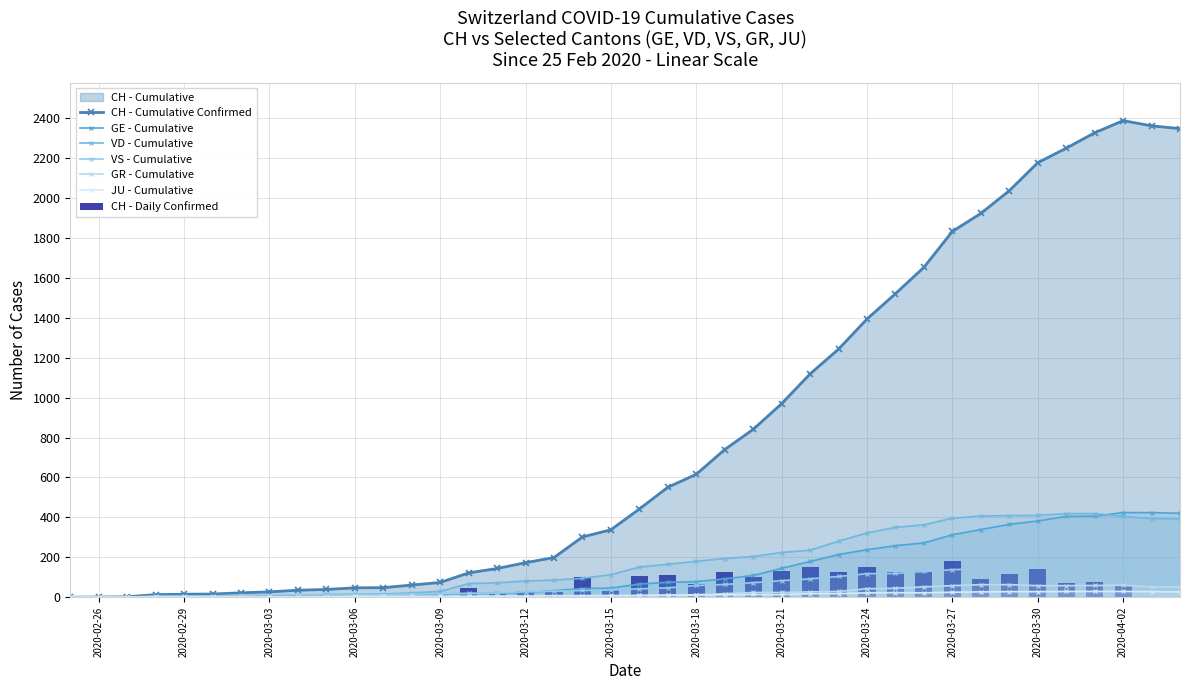

List the series in order of their peak value, highest first.

CH, GE, VD, VS, GR, JU